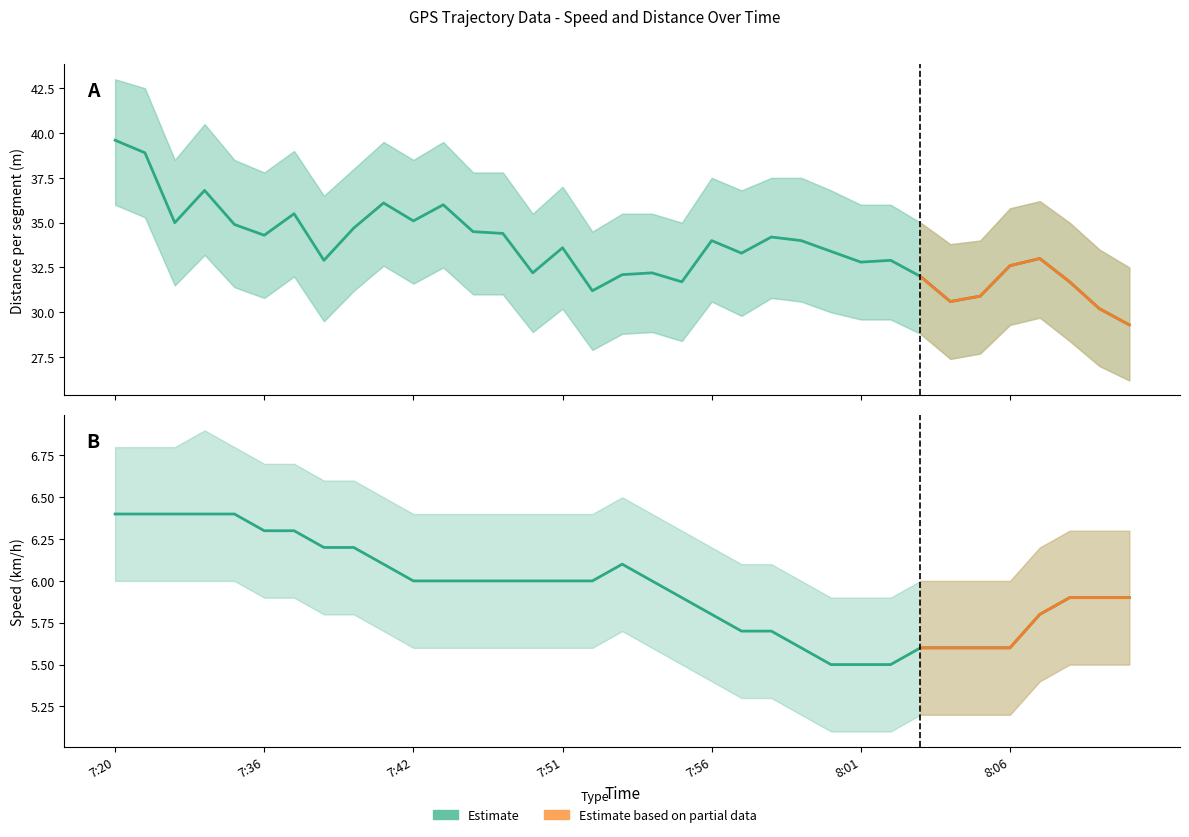

What is the label of the 22nd point from the left?

7:57